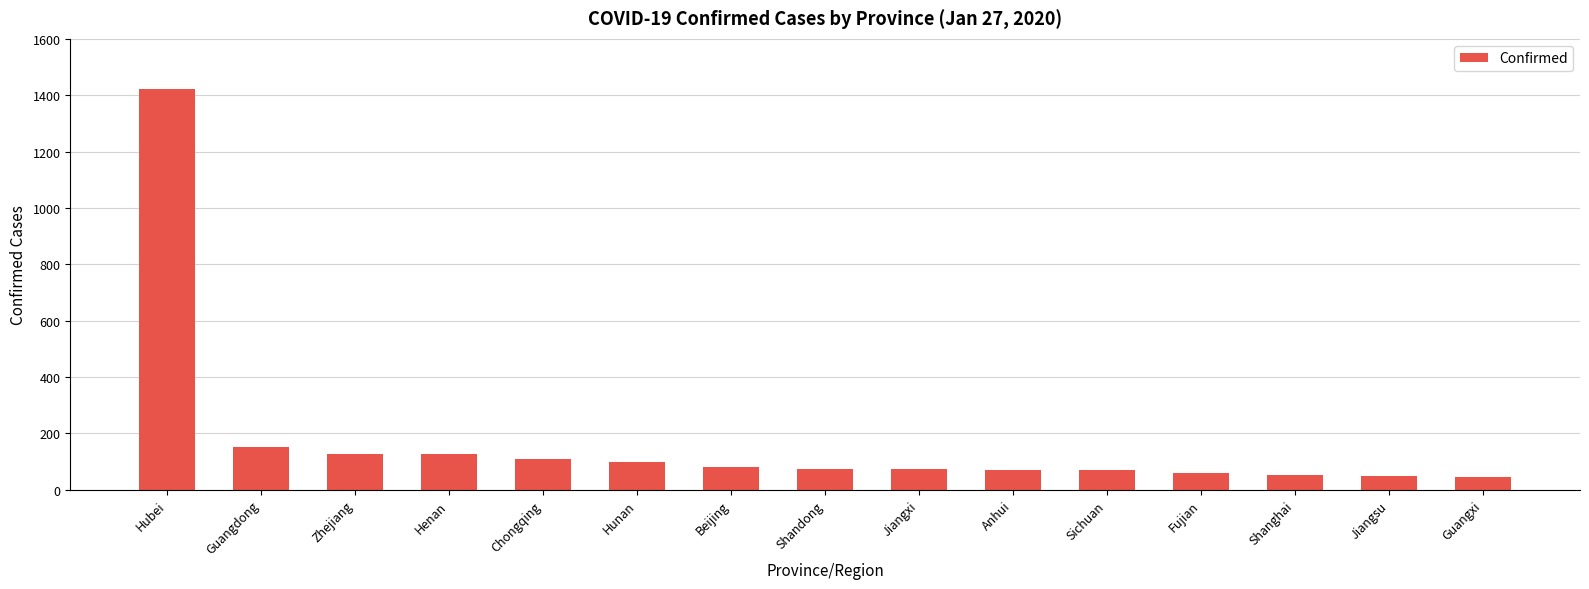

What is the sum of the values at Shanghai and Fujian?

112